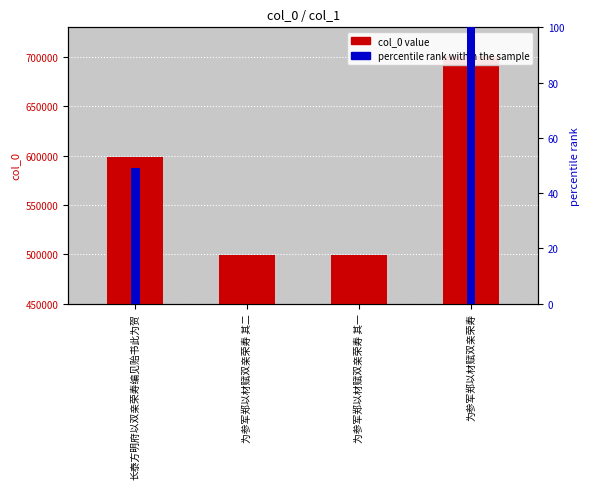

What are all the series names shown in the legend?

col_0 value, percentile rank within the sample